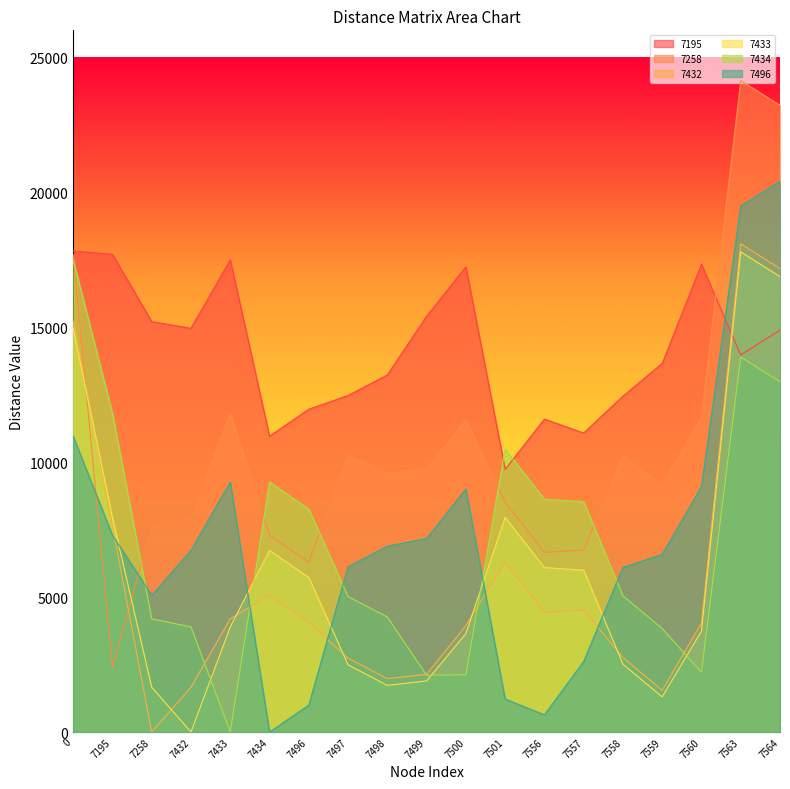

What is the value of the 7496 point at the 2nd from the left?

7291.8